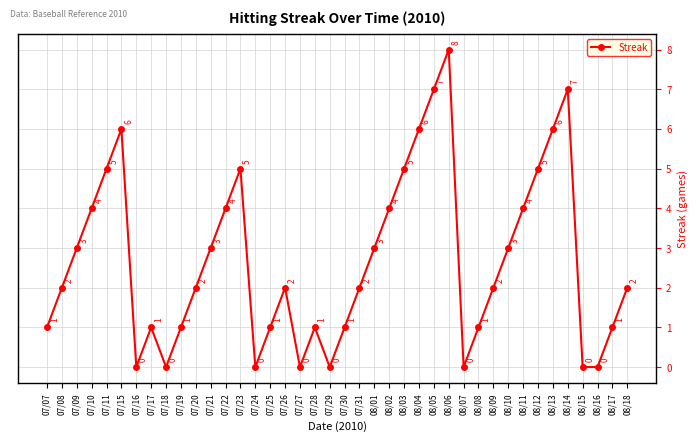

Is this an area chart (filled region under the line)?

No